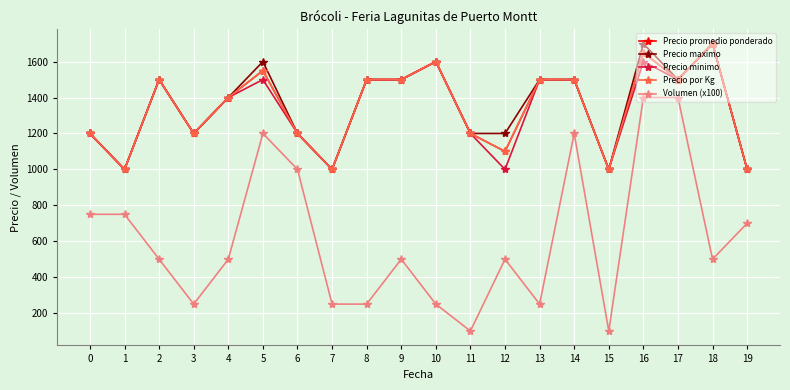

What is the difference between the highest and lowest values at 2?

1000